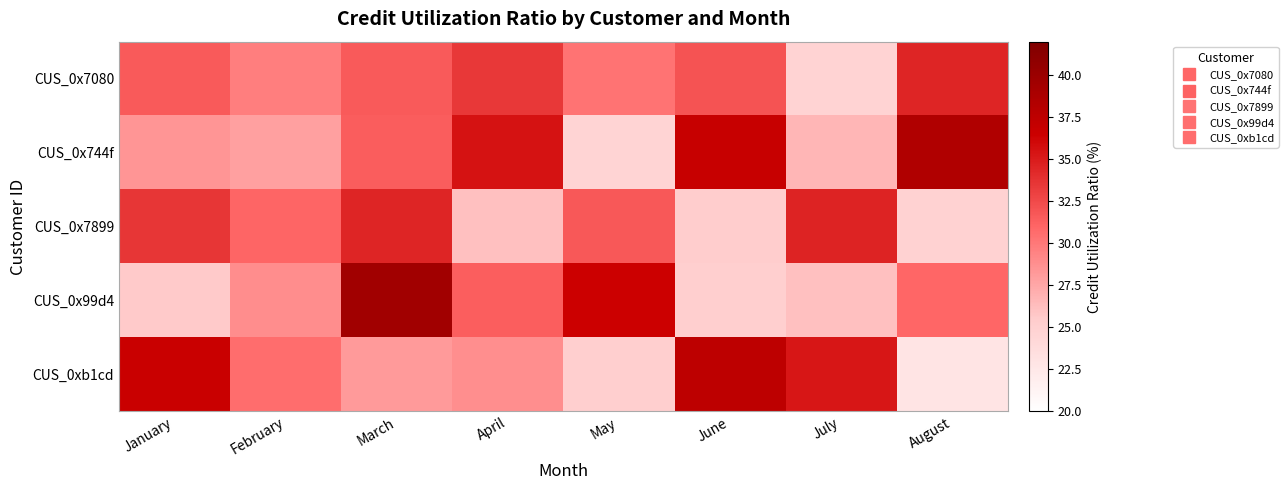

What is the minimum value shown in the chart?

22.9